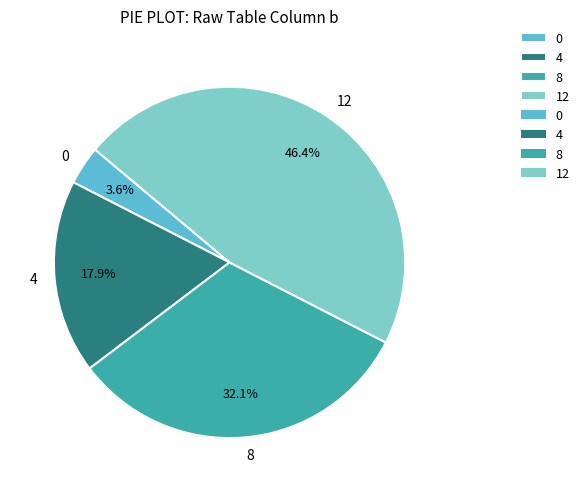

The 8 slice represents 32% of the pie. True or false?

True